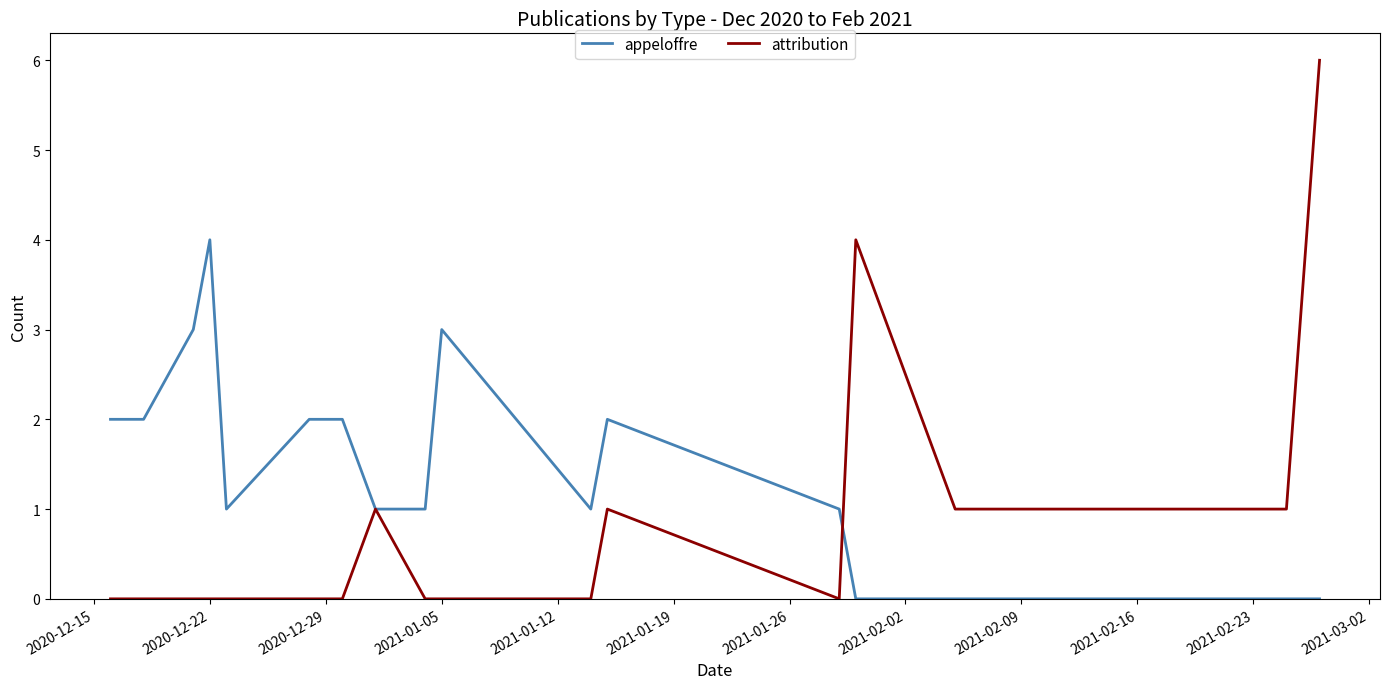

Which series has the largest range (max minus min)?

attribution